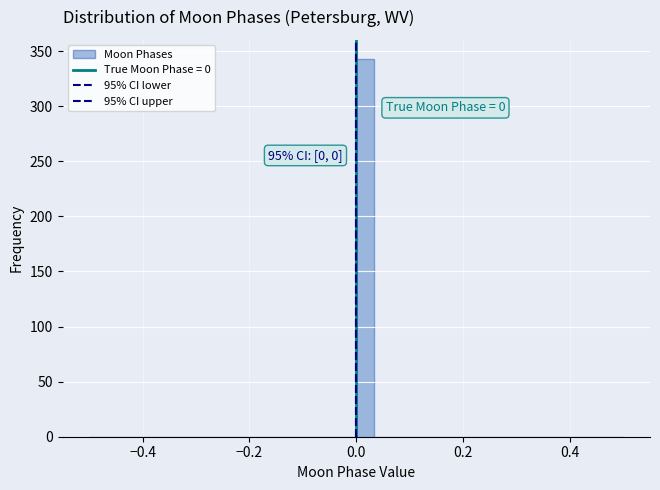

Around what value on the x-axis is the tallest bar? Give the approximate position of its centre, as read against the axis.

0.02